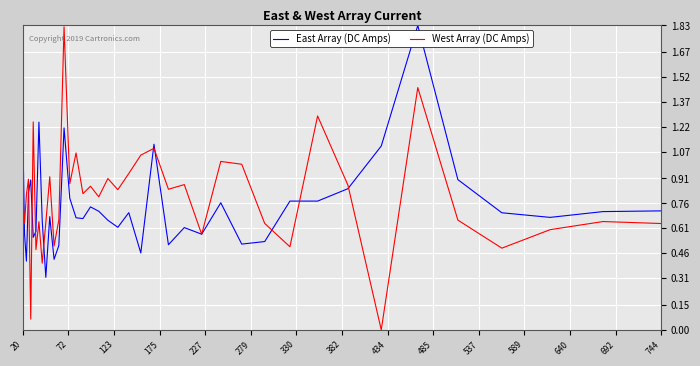

Which series has the largest range (max minus min)?

West Array (DC Amps)